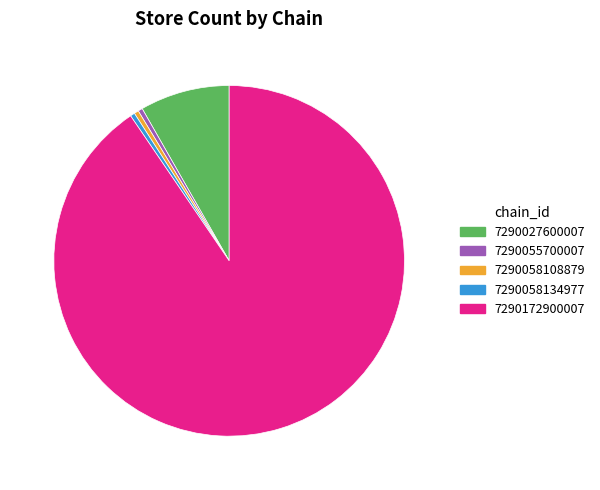

Count the number of slices in the pie.

5